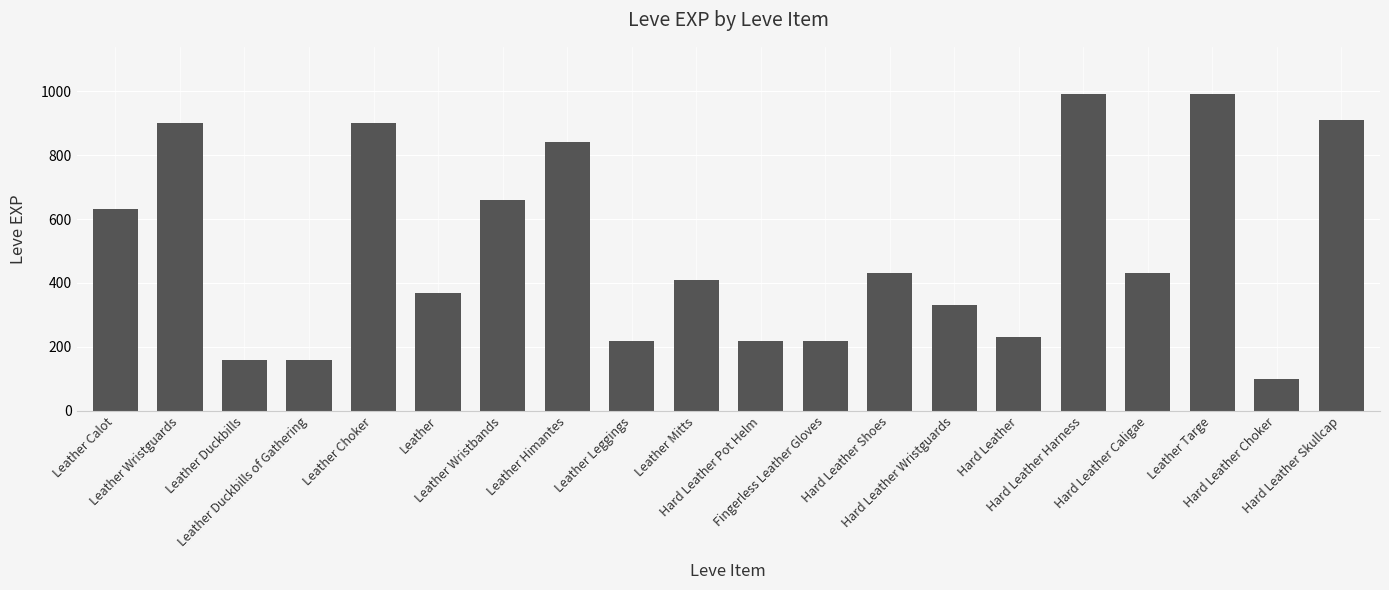

What is the greatest value displayed?

990